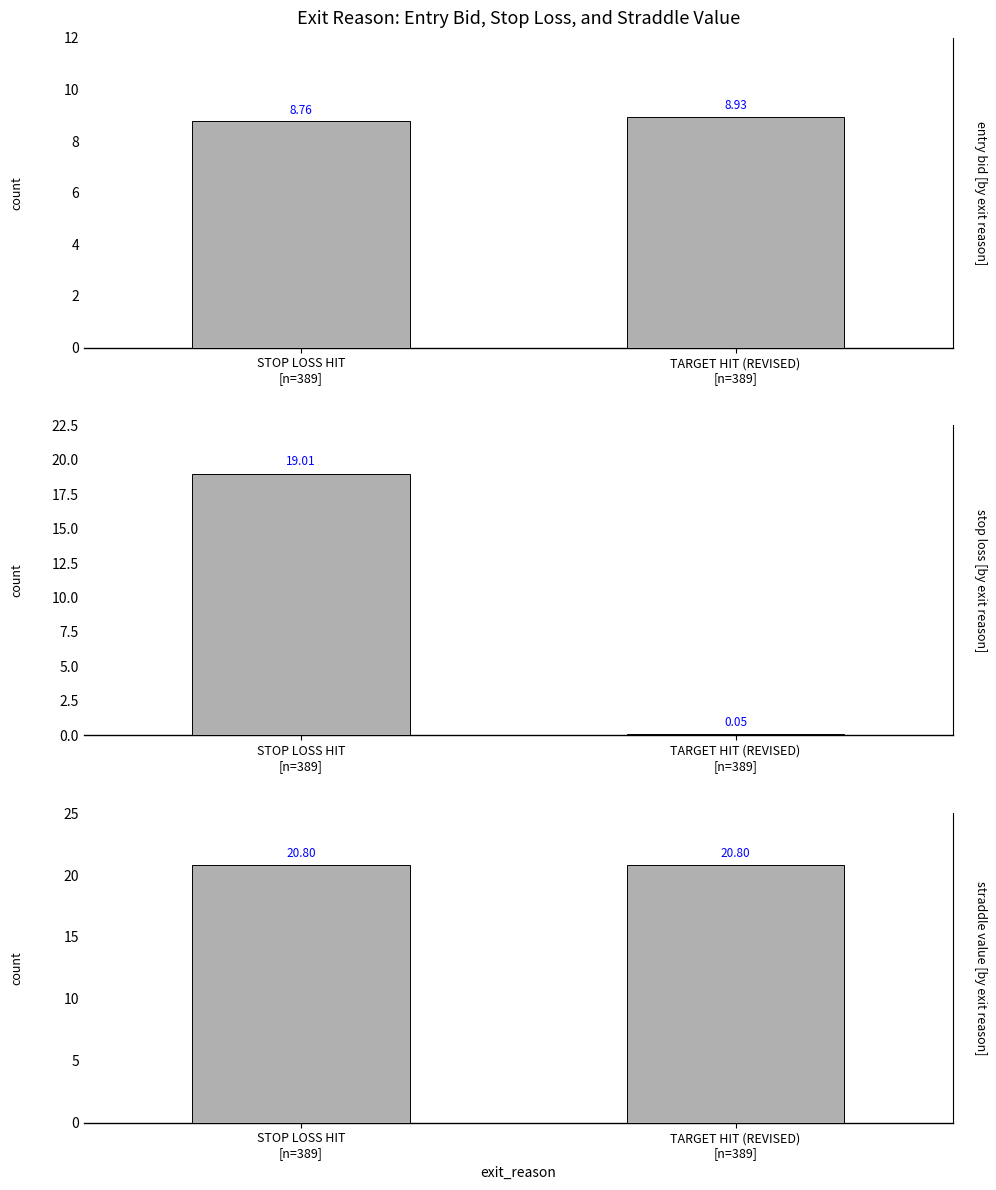

Reading left to right, what are all the values shown in this chart?

Avg Entry Bid: STOP LOSS HIT
[n=389]=8.8	TARGET HIT (REVISED)
[n=389]=8.9
Avg Stop Loss: STOP LOSS HIT
[n=389]=19.0	TARGET HIT (REVISED)
[n=389]=0.1
Avg Straddle Value: STOP LOSS HIT
[n=389]=20.8	TARGET HIT (REVISED)
[n=389]=20.8